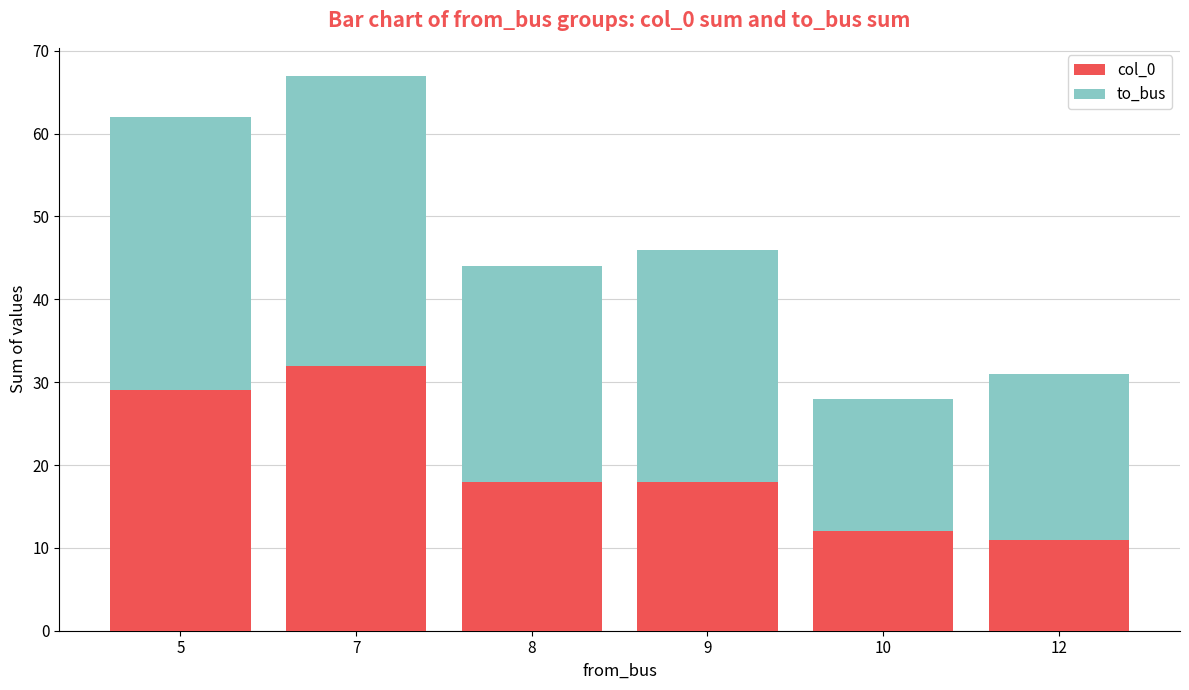

What is the value of the col_0 bar at the 2nd from the left?

32